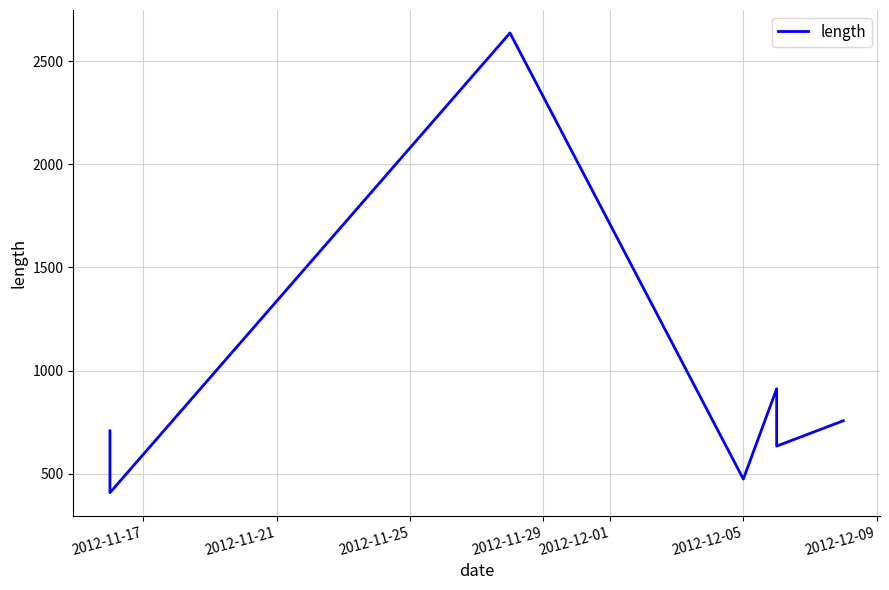

Does the chart display data point markers on the line(s)?

No